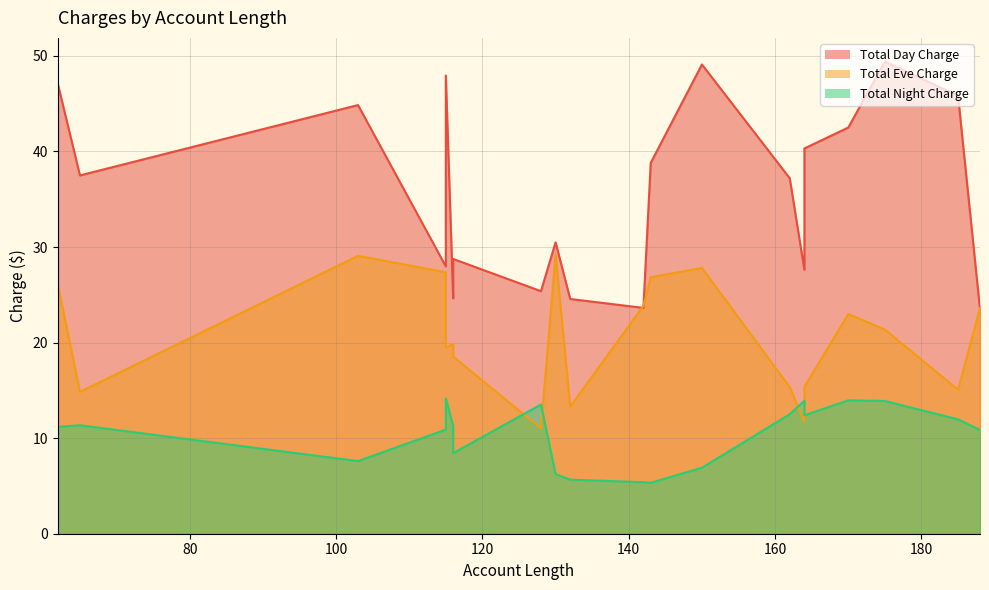

True or false: Total Eve Charge and Total Night Charge cross at least once.

True